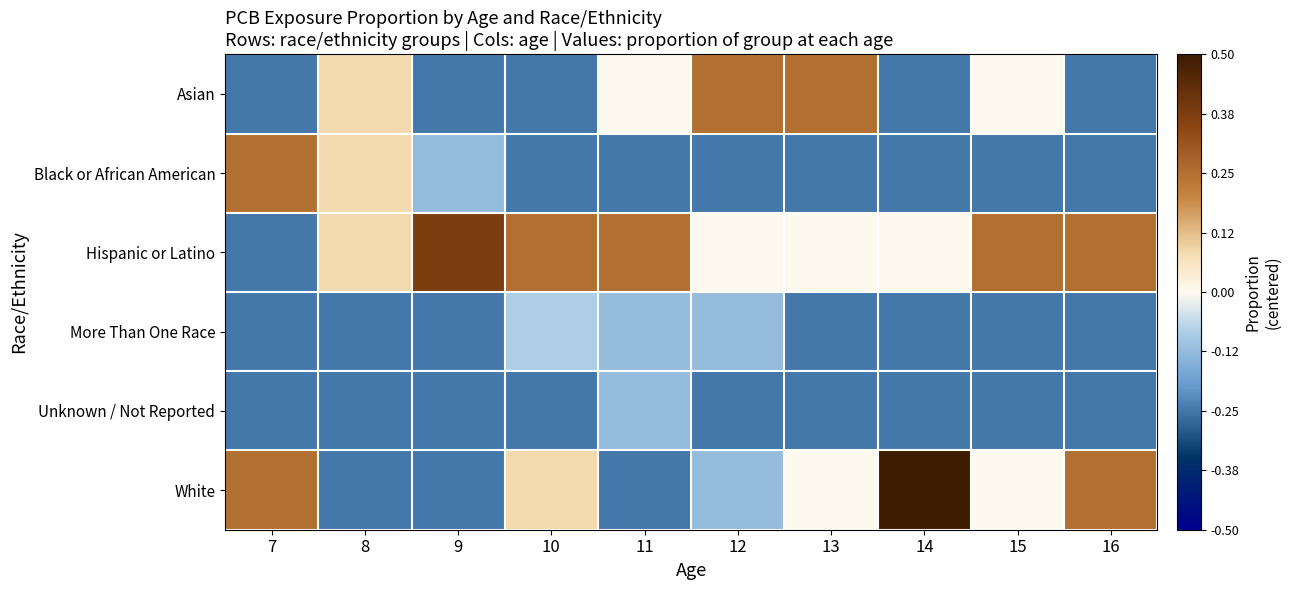

At how many categories does at least one series exceed 0?

10